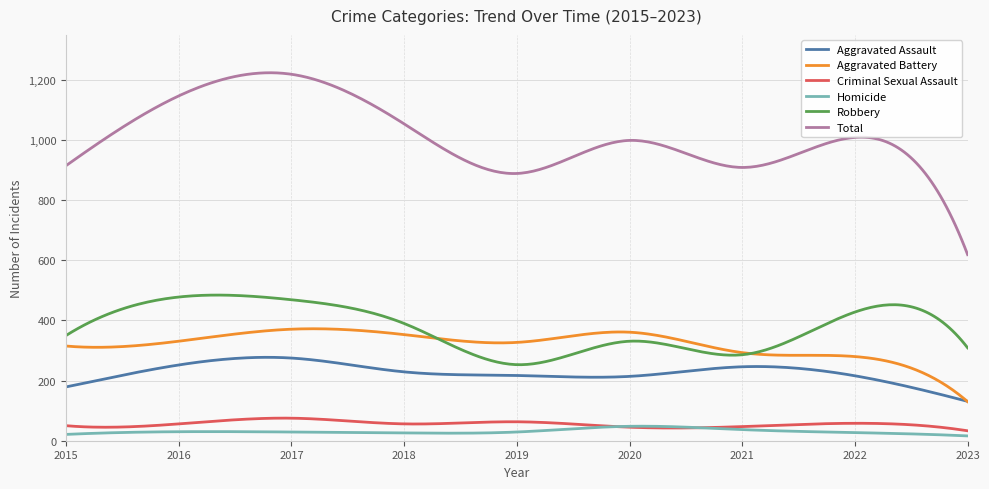

Which series has the largest total across all categories?

Total